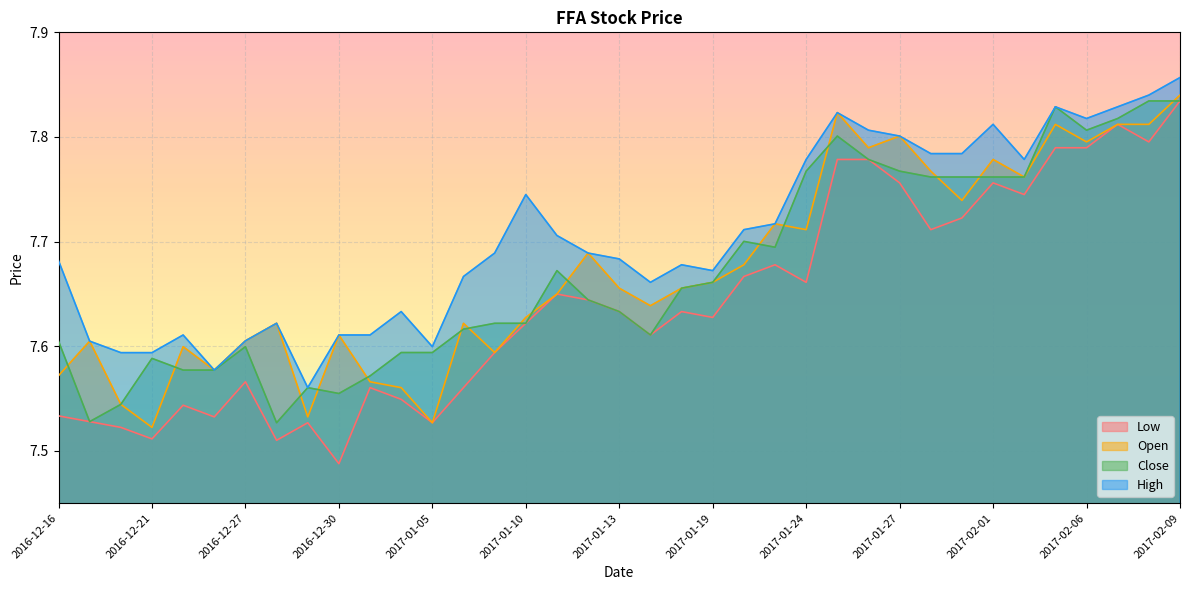

What is the spread (max minus min) of values at 2016-12-20?

0.1